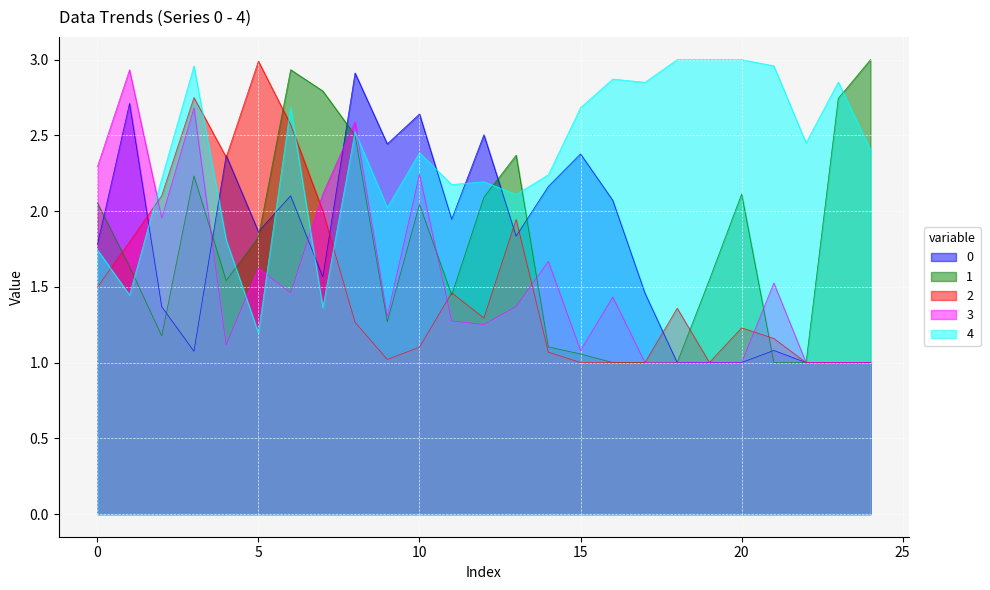

Is the value of 3 at 20 greater than the value of 1 at 2?

No